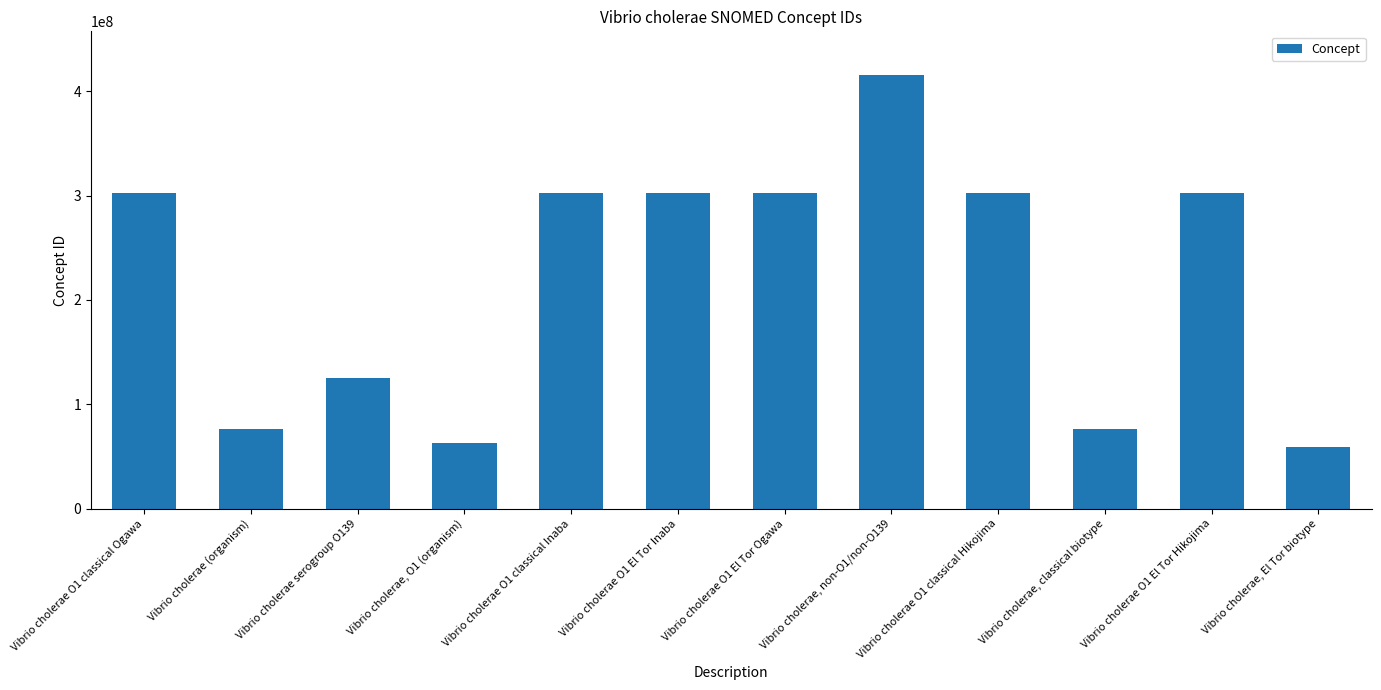

What is the minimum value shown in the chart?

58735003